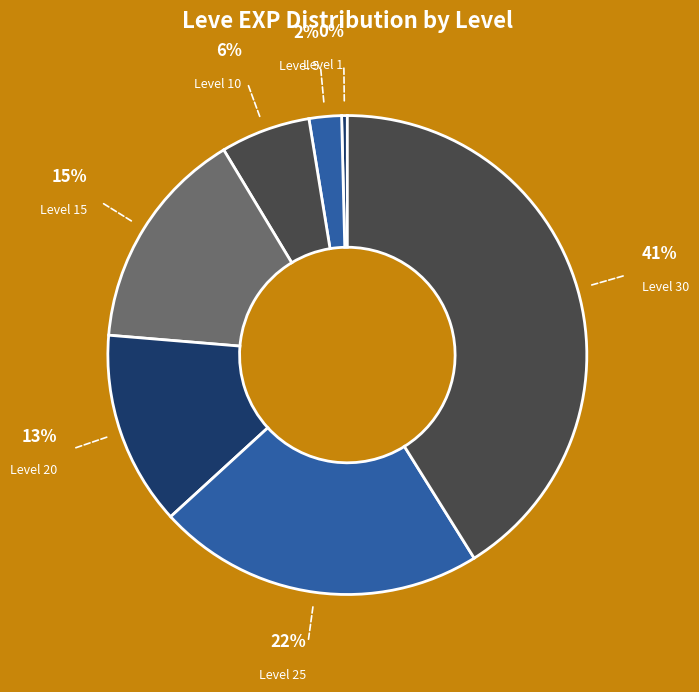

True or false: Level 1 accounts for 8% of the total.

False